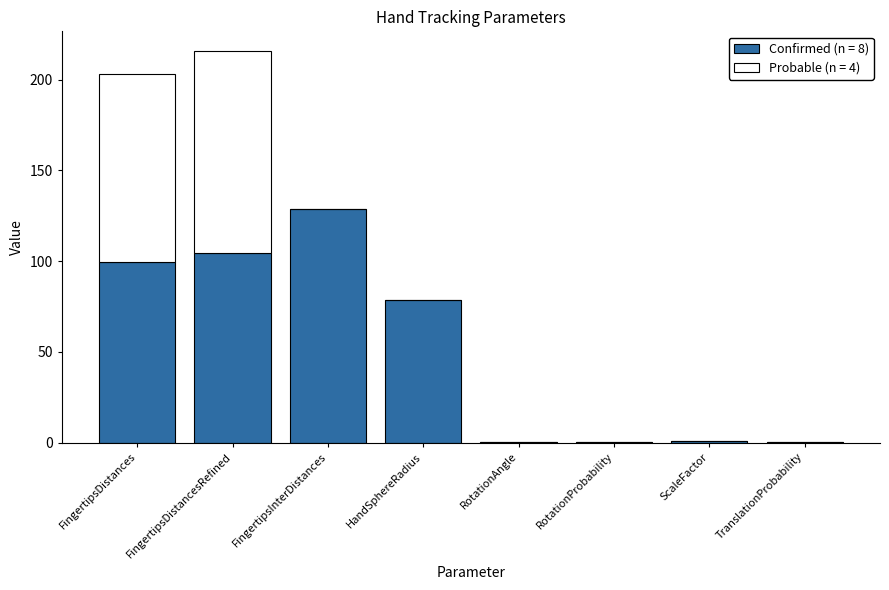

At which label is Confirmed (n = 8) closest to 64?

HandSphereRadius